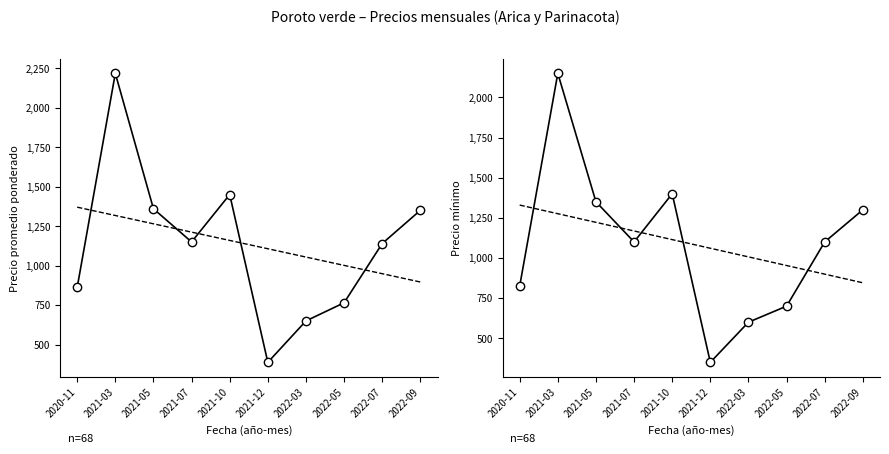

Where is Precio mínimo nearest to the value 1250?

2022-09